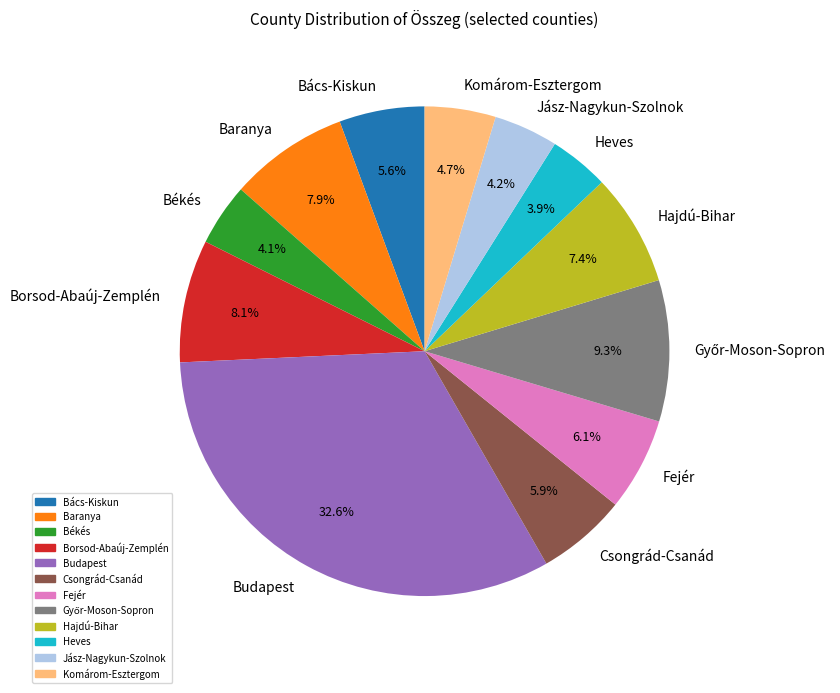

Which category has the biggest portion of the pie?

Budapest